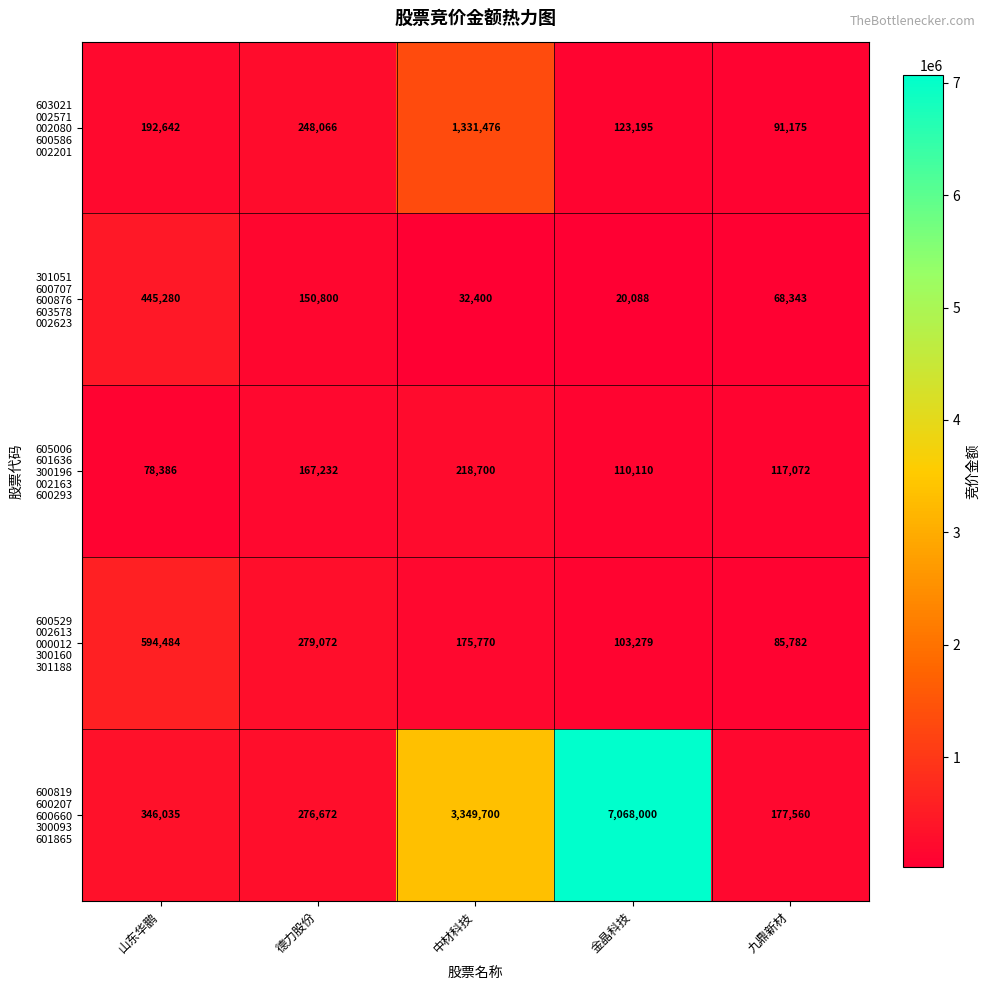

What is the maximum value shown in the chart?

7068000